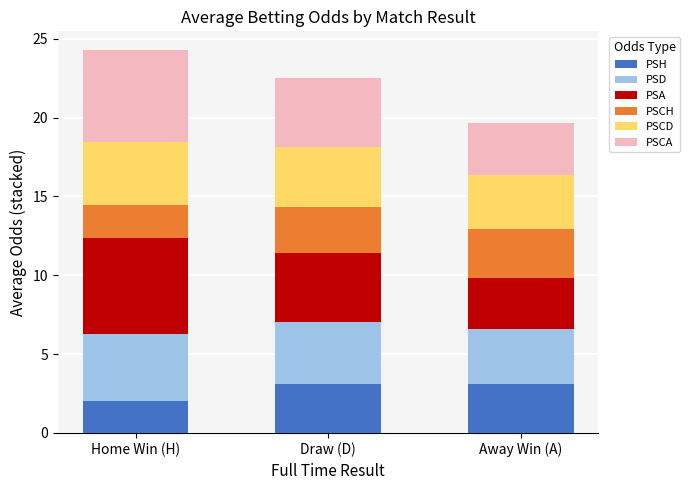

At which label does PSH reach its minimum?

Home Win (H)